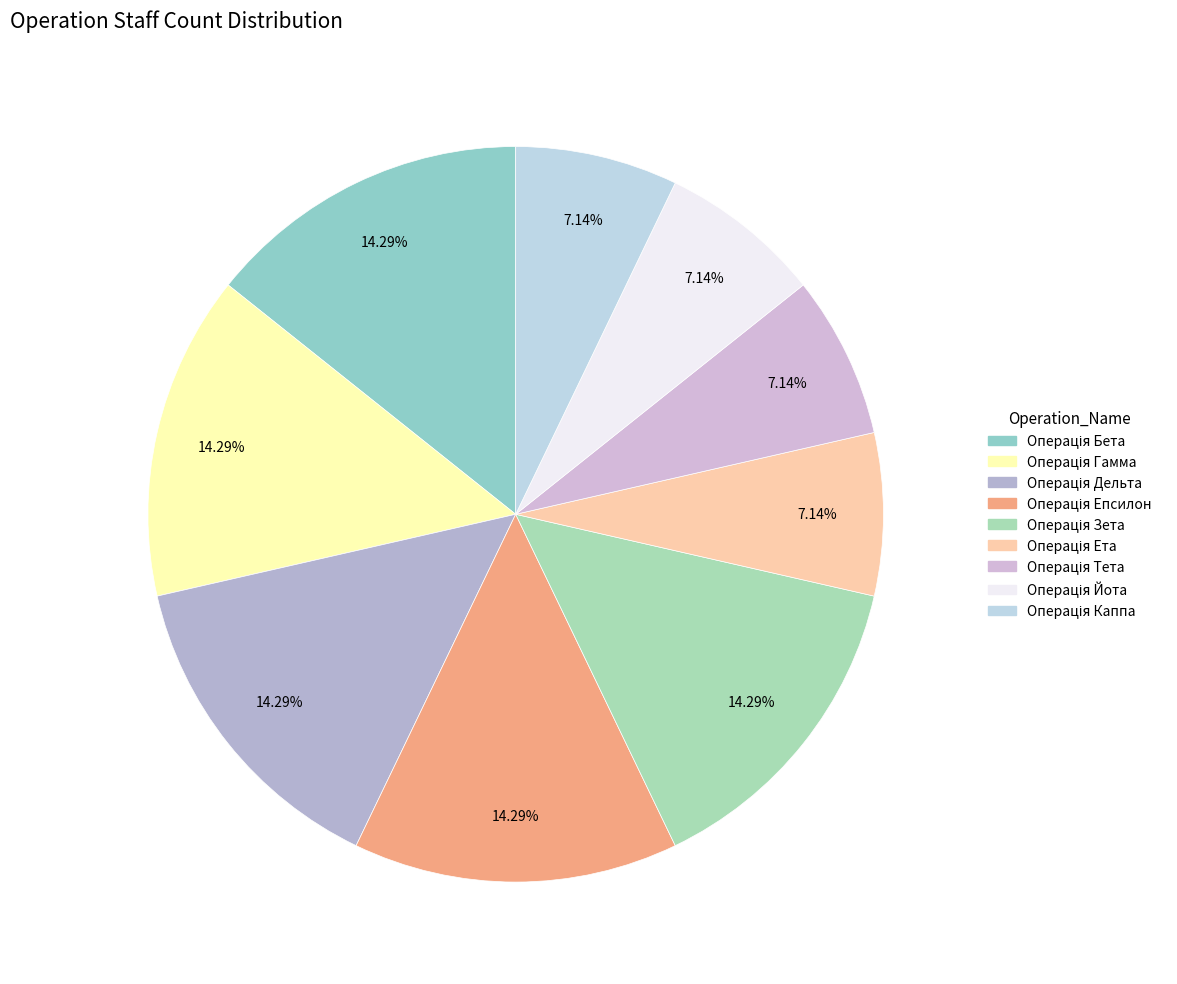

How many segments does this pie chart have?

9